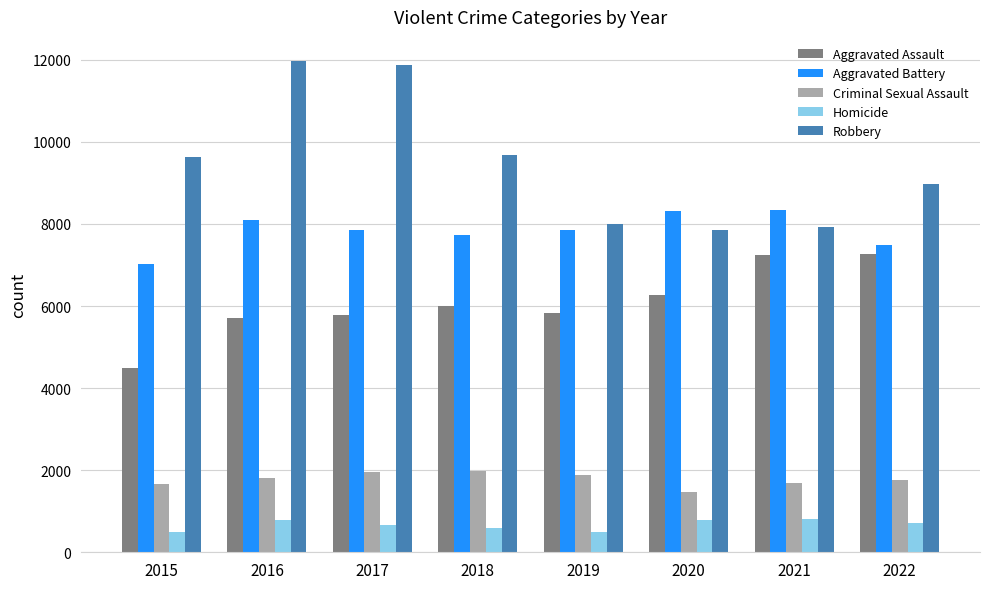

How many data points in Criminal Sexual Assault are less than 1821?

4